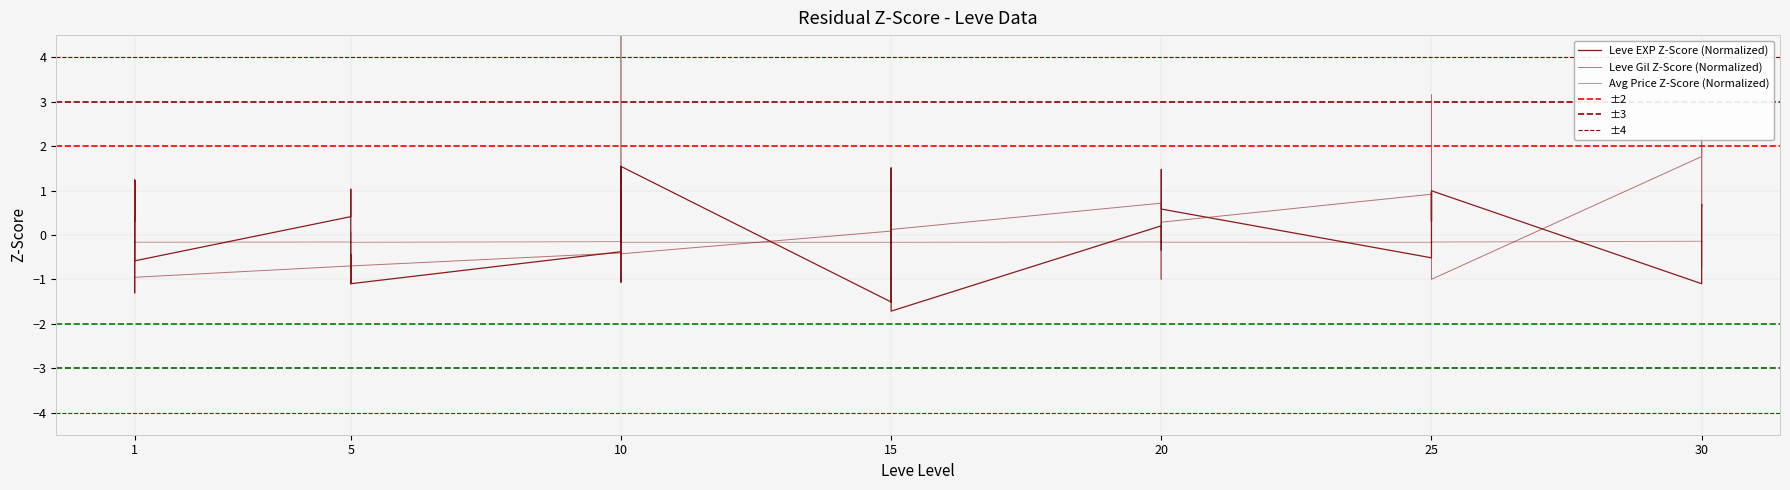

How many intersections are there between currentAveragePrice and Leve Gil?

15